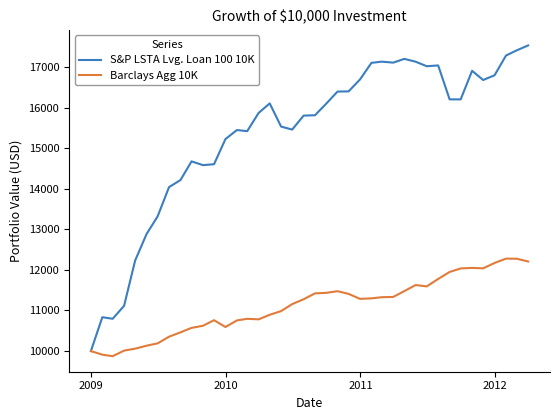

What is the minimum value for Barclays Agg 10K?

9874.4